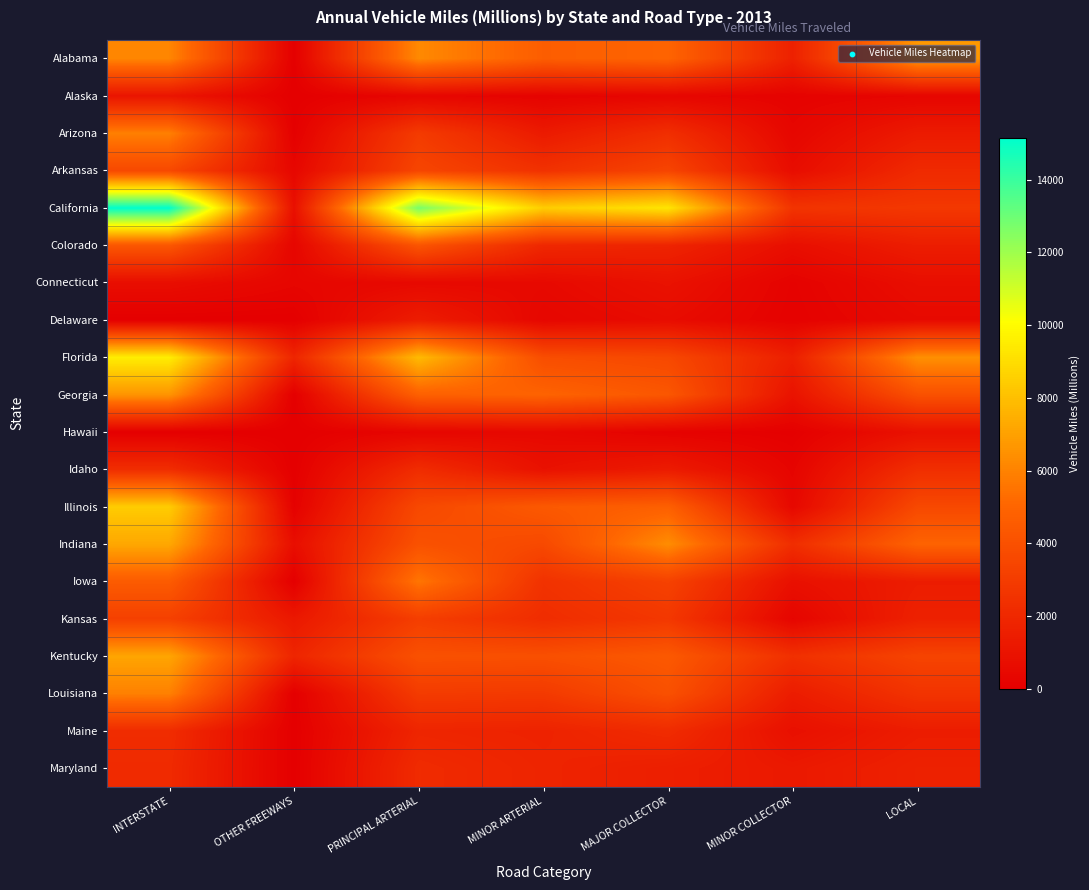

At how many categories does at least one series exceed 12248?

2